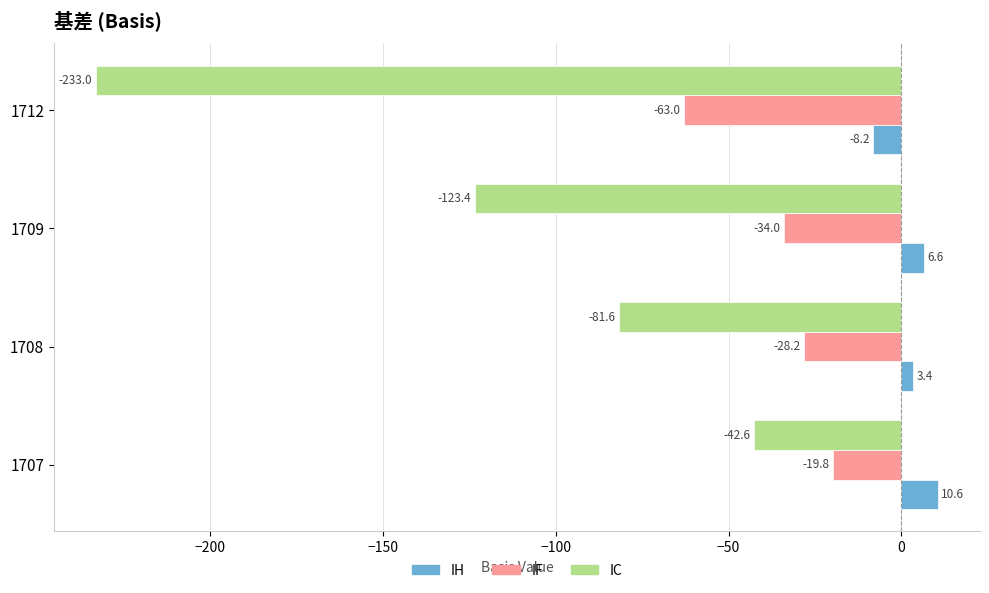

Is the value of IF at 1707 greater than the value of IH at 1709?

No